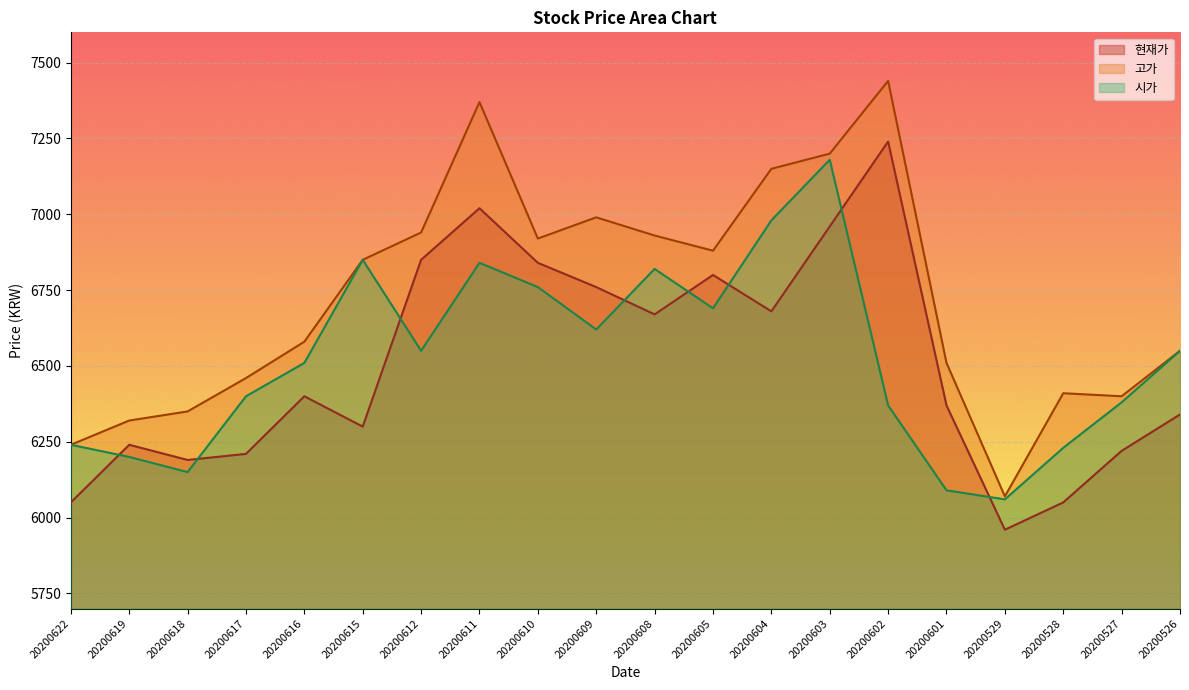

Does the chart display data point markers on the line(s)?

No